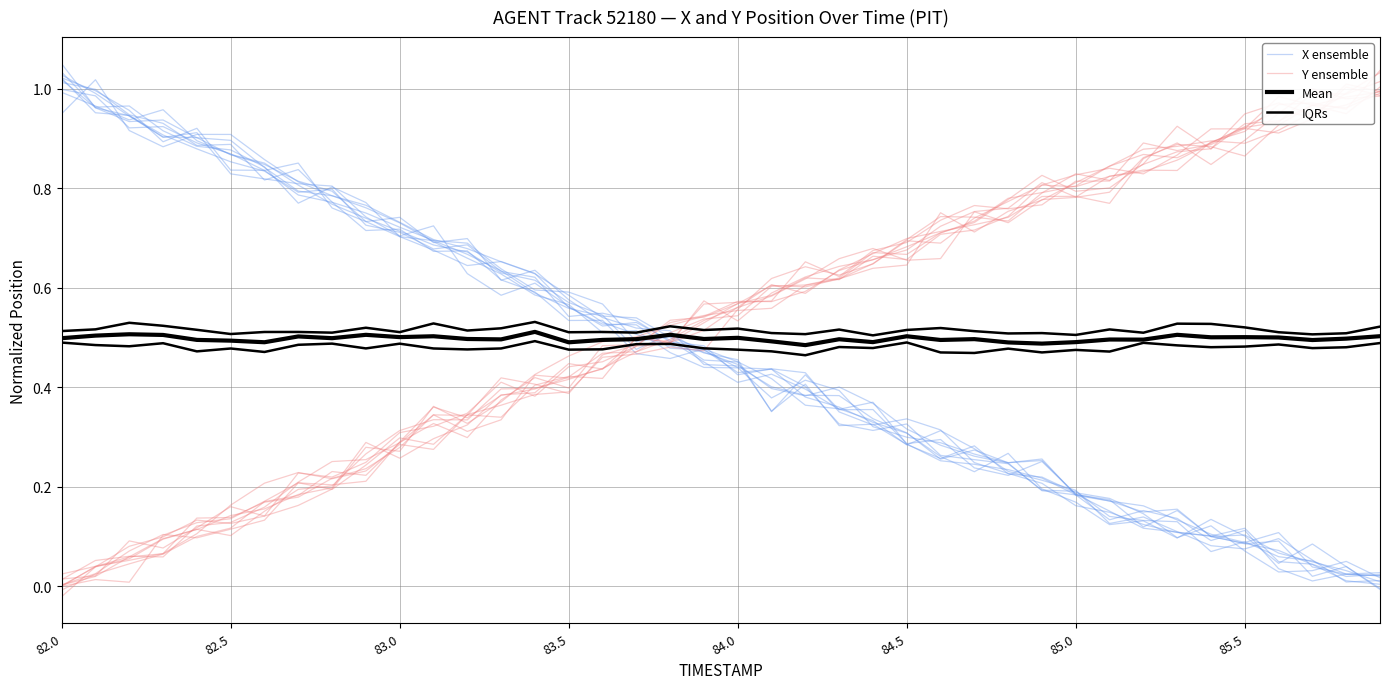

How many intersections are there between X ensemble and IQRs?

1